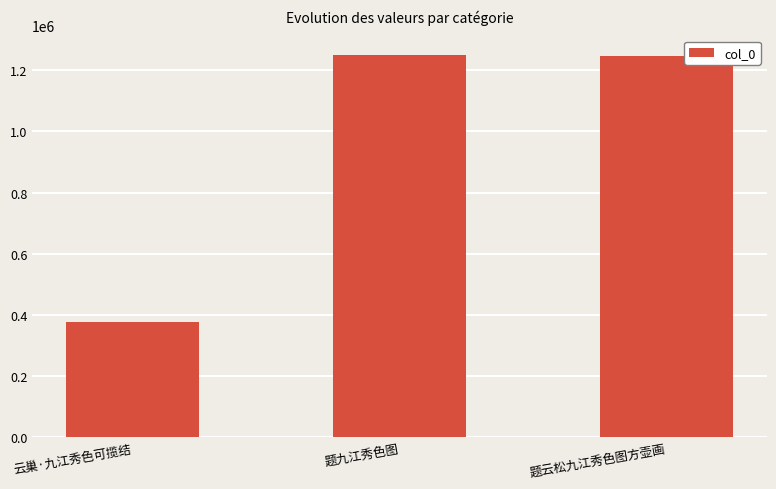

Is it true that the value at 题云松九江秀色图方壶画 is 1685189?

False